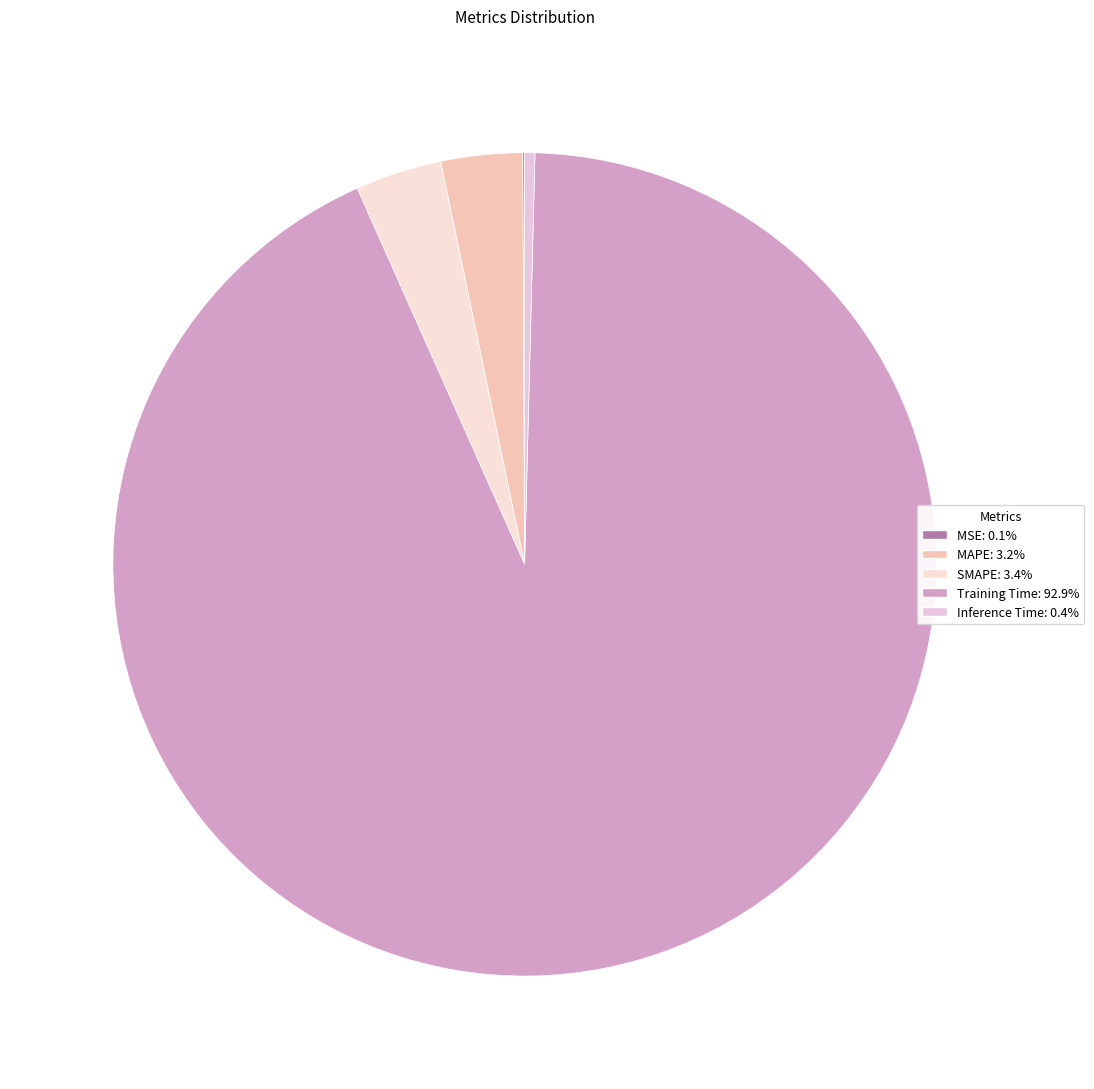

To the nearest percent, what is the difference between the Inference Time and SMAPE slice percentages?

3%